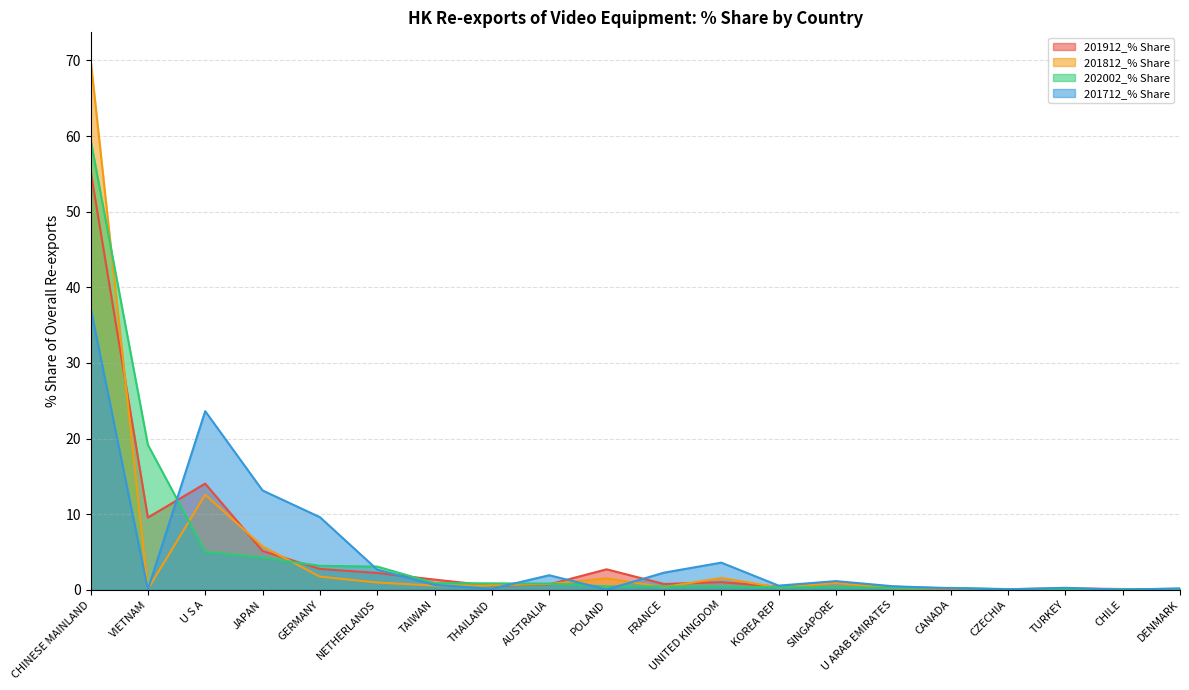

After their last crossing, which series has the higher values: 201712_% Share or 201912_% Share?

201712_% Share